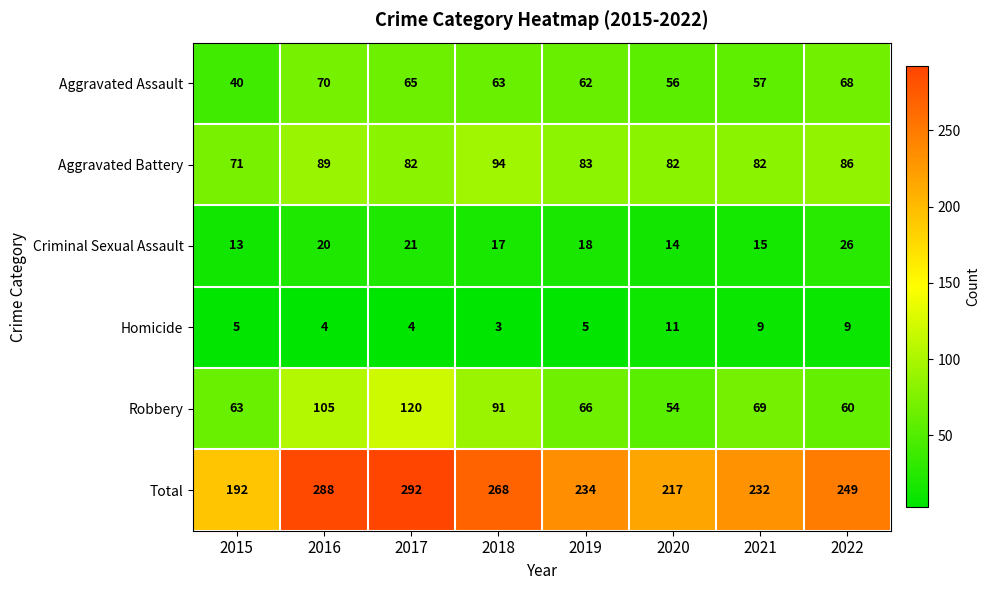

What is the minimum value shown in the chart?

3